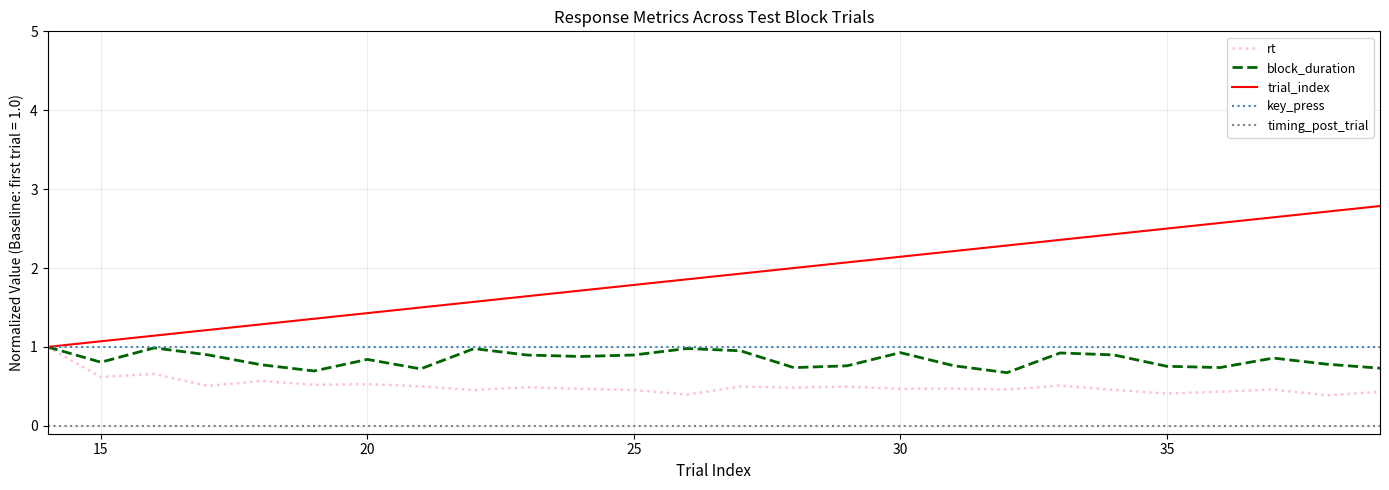

What is the maximum value shown in the chart?

2.8